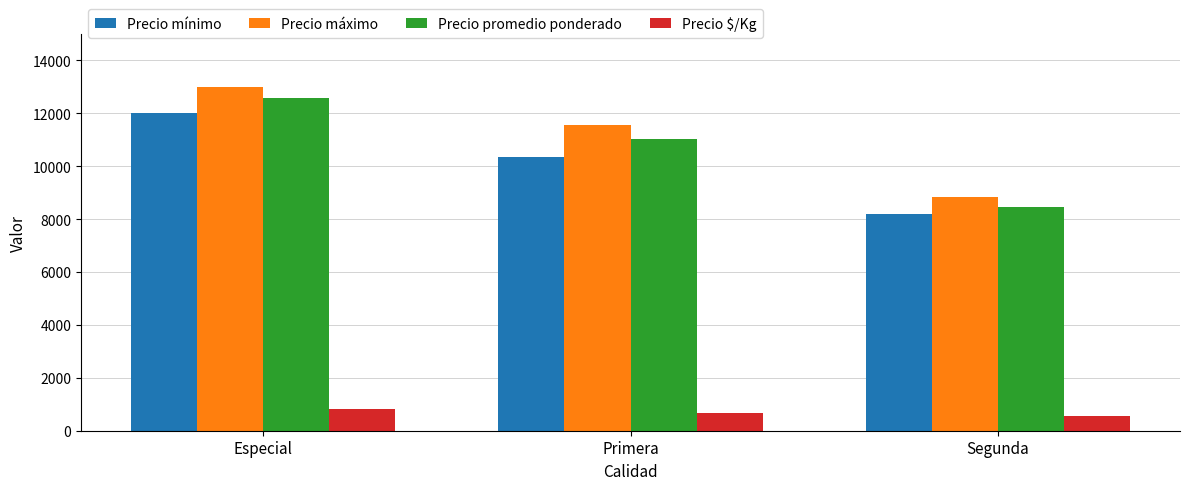

Which series has the largest total across all categories?

Precio máximo